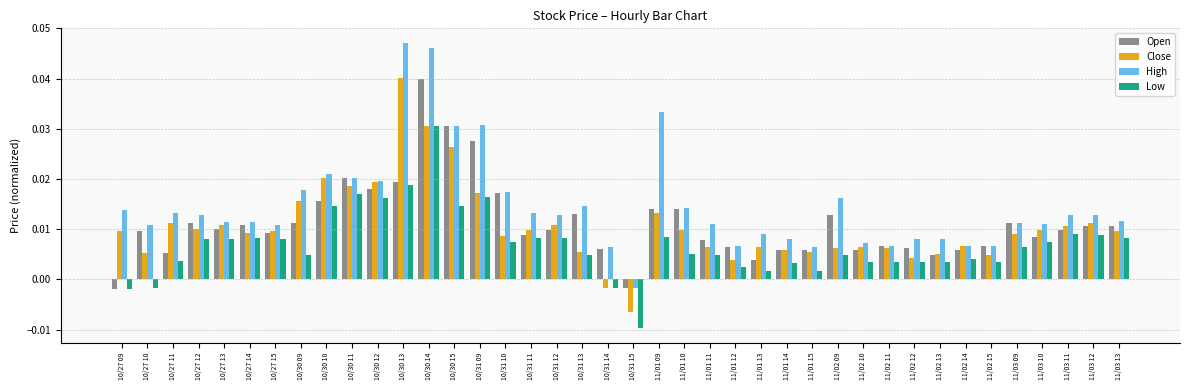

At which category does the chart reach its minimum across all series?

10/31 15